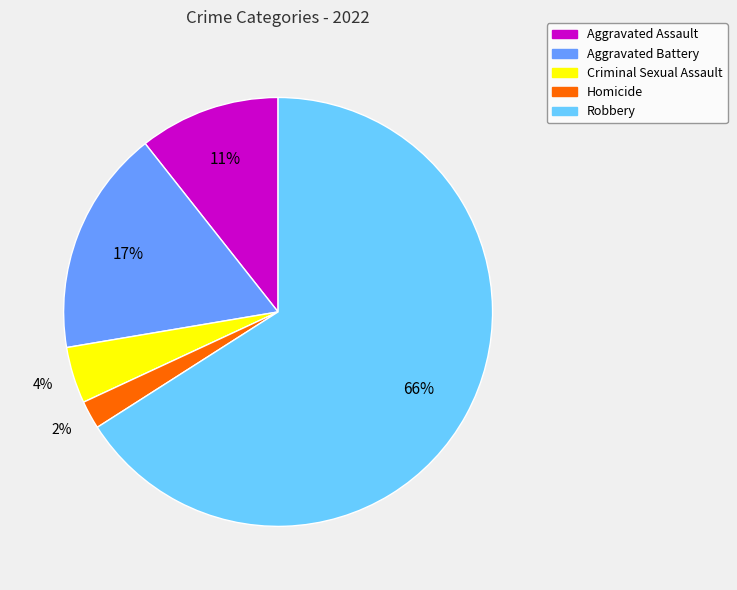

Approximately how many times larger is the value at Criminal Sexual Assault compared to Aggravated Assault?

0.4